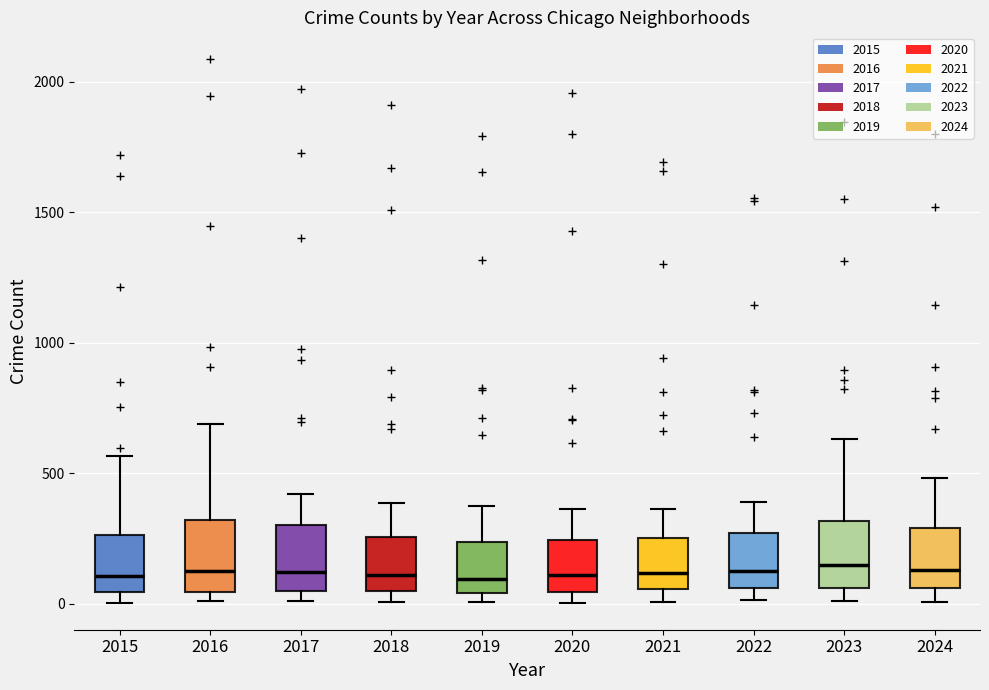

Where is the lower edge of the box at x = 2016 on the y-axis? The values are not printed on the chart, so give them approximately, as read against the axis.

50